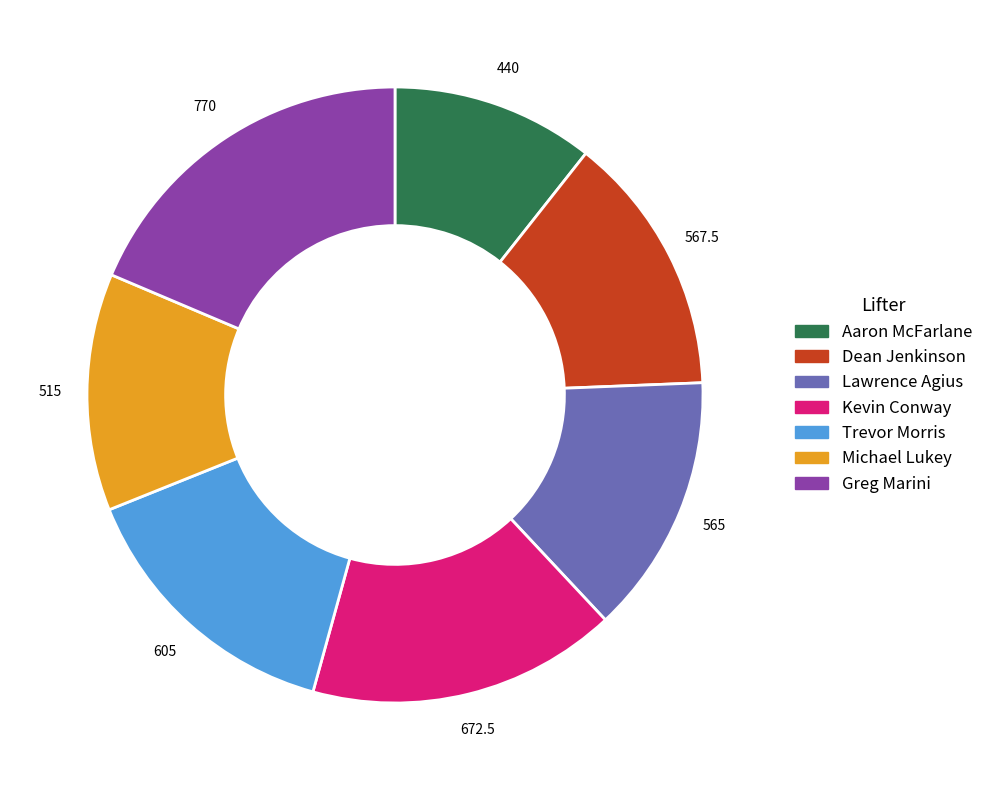

Does Greg Marini account for over 50% of the chart?

No